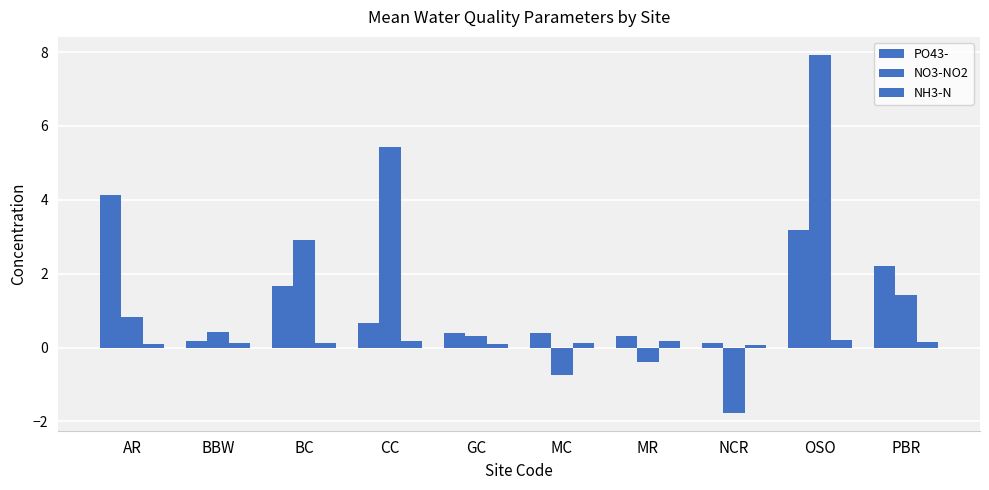

Reading left to right, extract all data points from this chart.

PO43-: AR=4.1	BBW=0.2	BC=1.7	CC=0.7	GC=0.4	MC=0.4	MR=0.3	NCR=0.1	OSO=3.2	PBR=2.2
NO3-NO2: AR=0.8	BBW=0.4	BC=2.9	CC=5.4	GC=0.3	MC=-0.8	MR=-0.4	NCR=-1.8	OSO=7.9	PBR=1.4
NH3-N: AR=0.1	BBW=0.1	BC=0.1	CC=0.2	GC=0.1	MC=0.1	MR=0.2	NCR=0.1	OSO=0.2	PBR=0.2